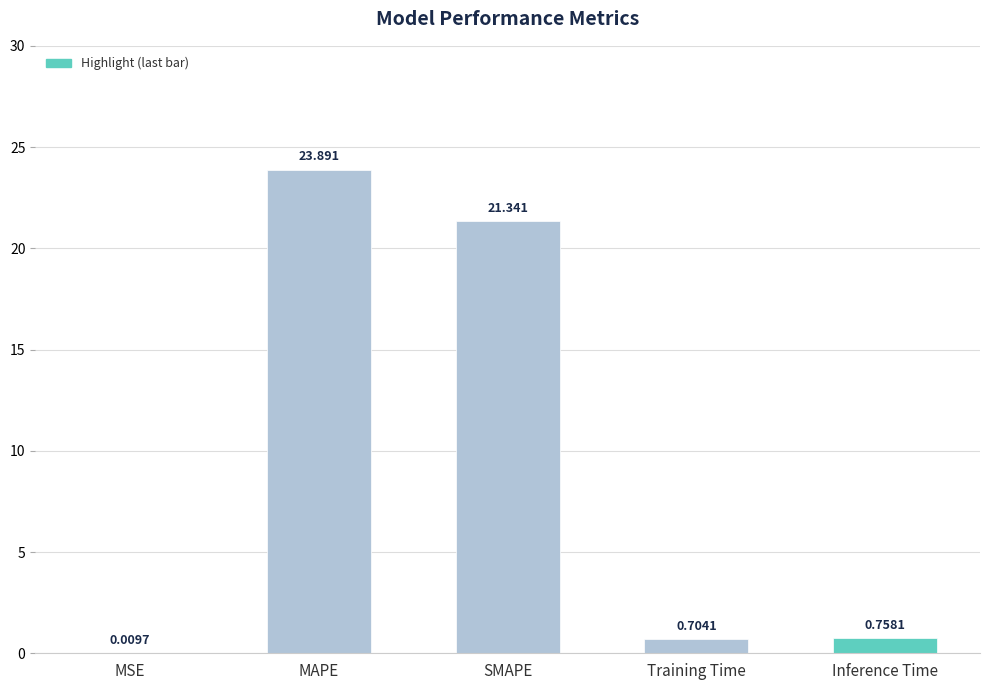

Count the number of categories in the chart.

5